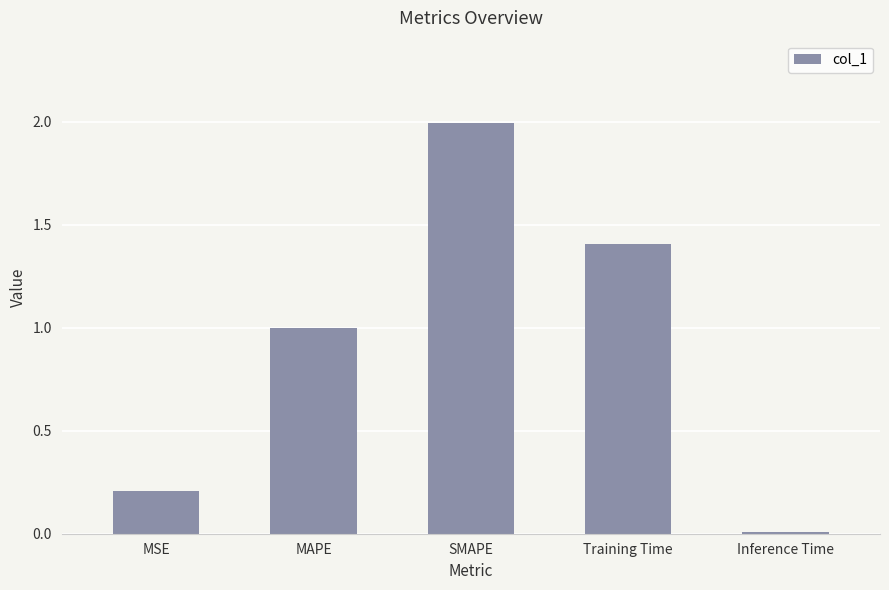

Is it true that the value at MSE is 0.1?

False